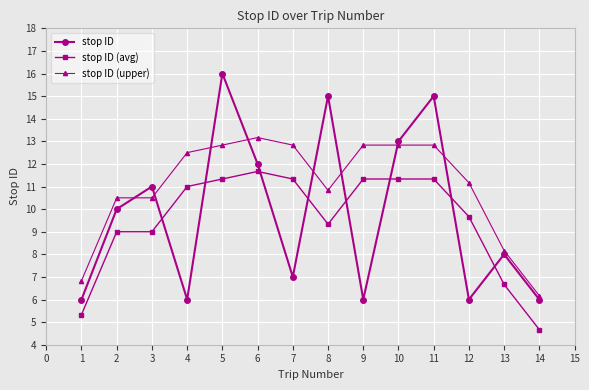

Which label corresponds to the smallest value in the chart?

14